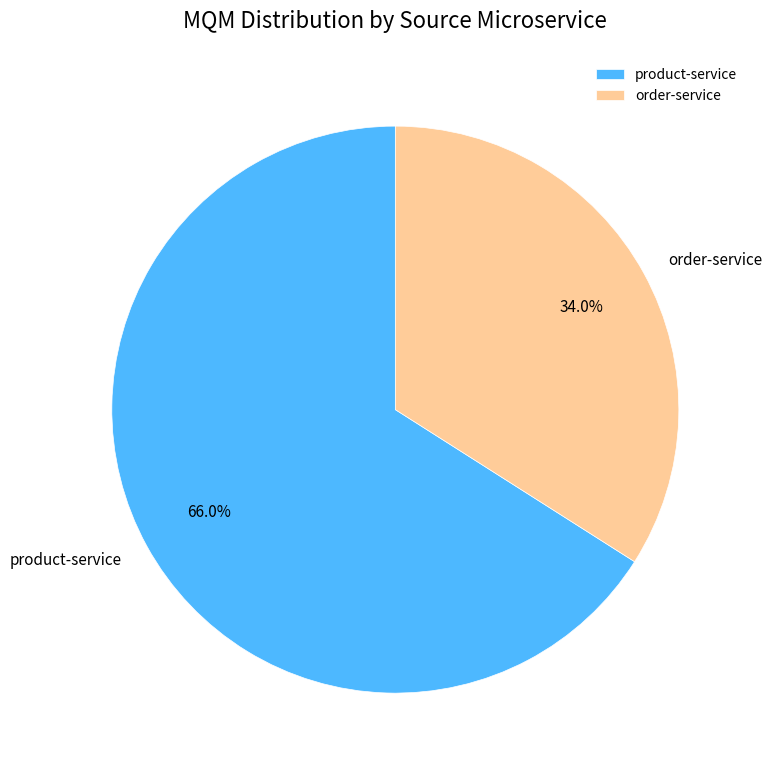

To the nearest percent, what portion does product-service represent?

66%